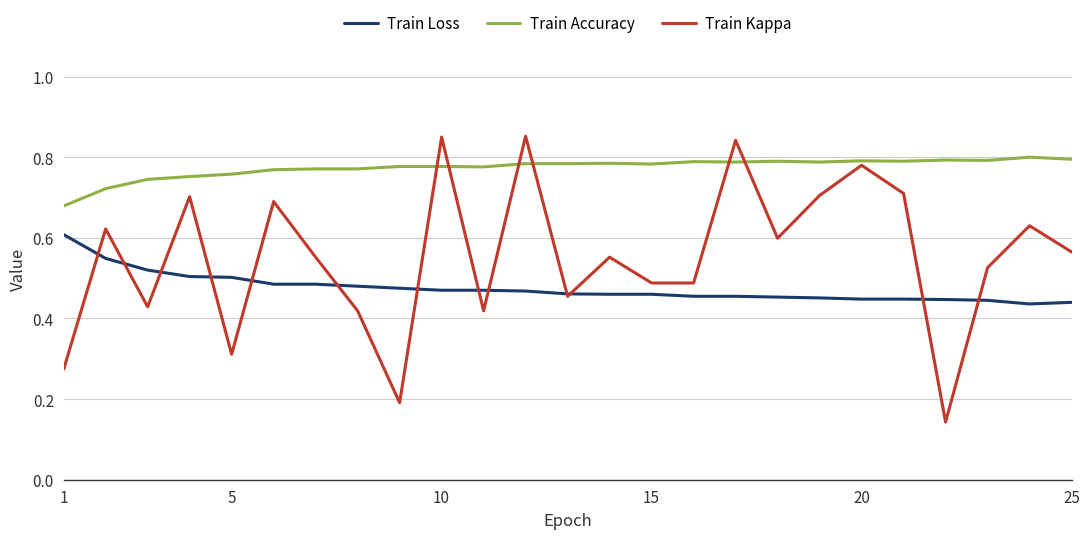

Which series has the largest total across all categories?

Train Accuracy